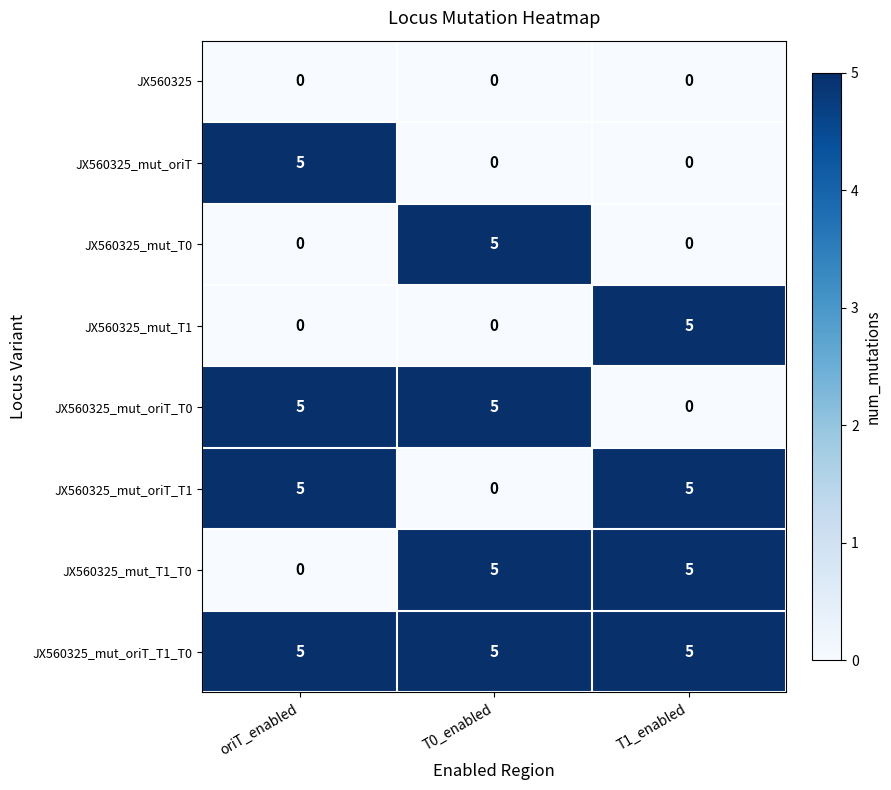

Is the value of JX560325_mut_T1_T0 at oriT_enabled greater than the value of JX560325_mut_oriT_T1 at oriT_enabled?

No